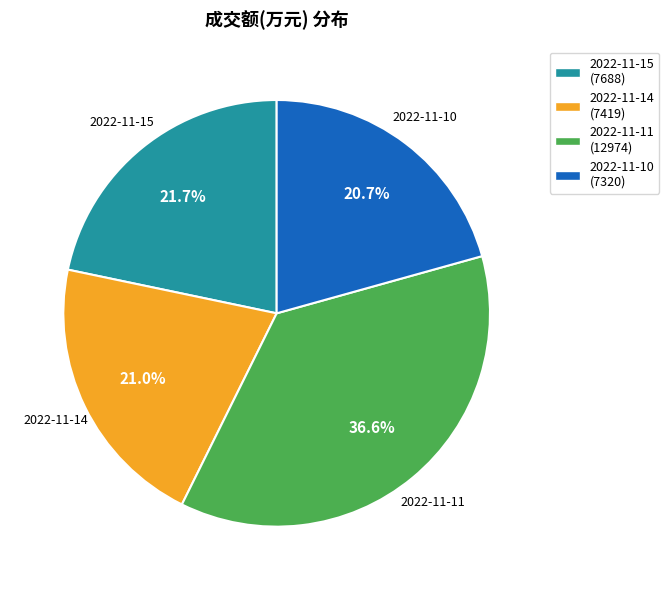

What percentage is the 2022-11-14 slice, to the nearest percent?

21%